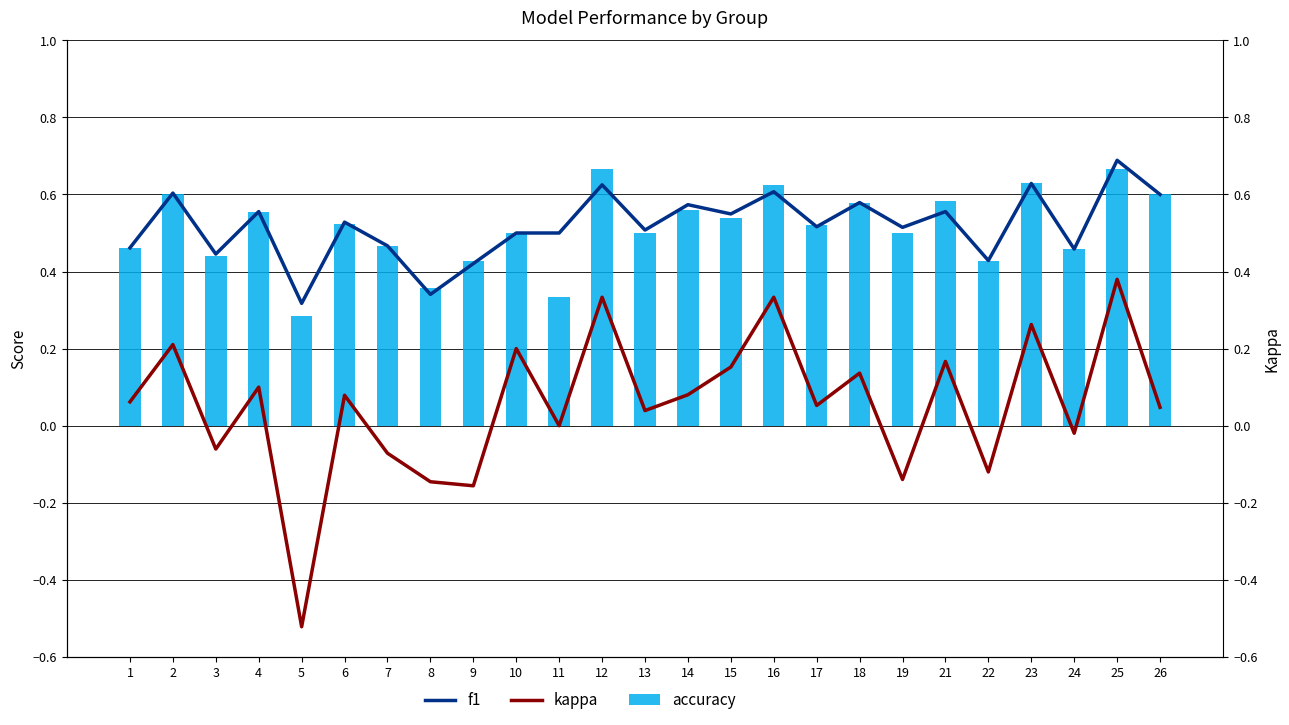

Reading left to right, transcribe all the data shown in this chart.

f1: 0.5	0.6	0.4	0.6	0.3	0.5	0.5	0.3	0.4	0.5	0.5	0.6	0.5	0.6	0.5	0.6	0.5	0.6	0.5	0.6	0.4	0.6	0.5	0.7	0.6
kappa: 0.1	0.2	-0.1	0.1	-0.5	0.1	-0.1	-0.1	-0.2	0.2	0.0	0.3	0.0	0.1	0.2	0.3	0.1	0.1	-0.1	0.2	-0.1	0.3	-0.0	0.4	0.0
accuracy: 0.5	0.6	0.4	0.6	0.3	0.5	0.5	0.4	0.4	0.5	0.3	0.7	0.5	0.6	0.5	0.6	0.5	0.6	0.5	0.6	0.4	0.6	0.5	0.7	0.6